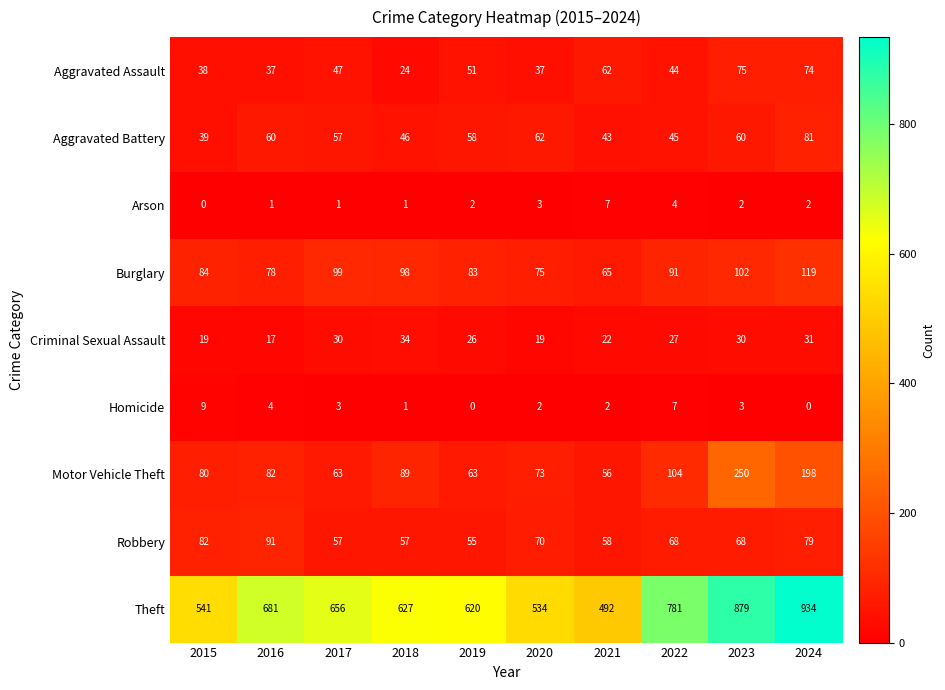

Is it true that Criminal Sexual Assault equals 30 at 2023?

True